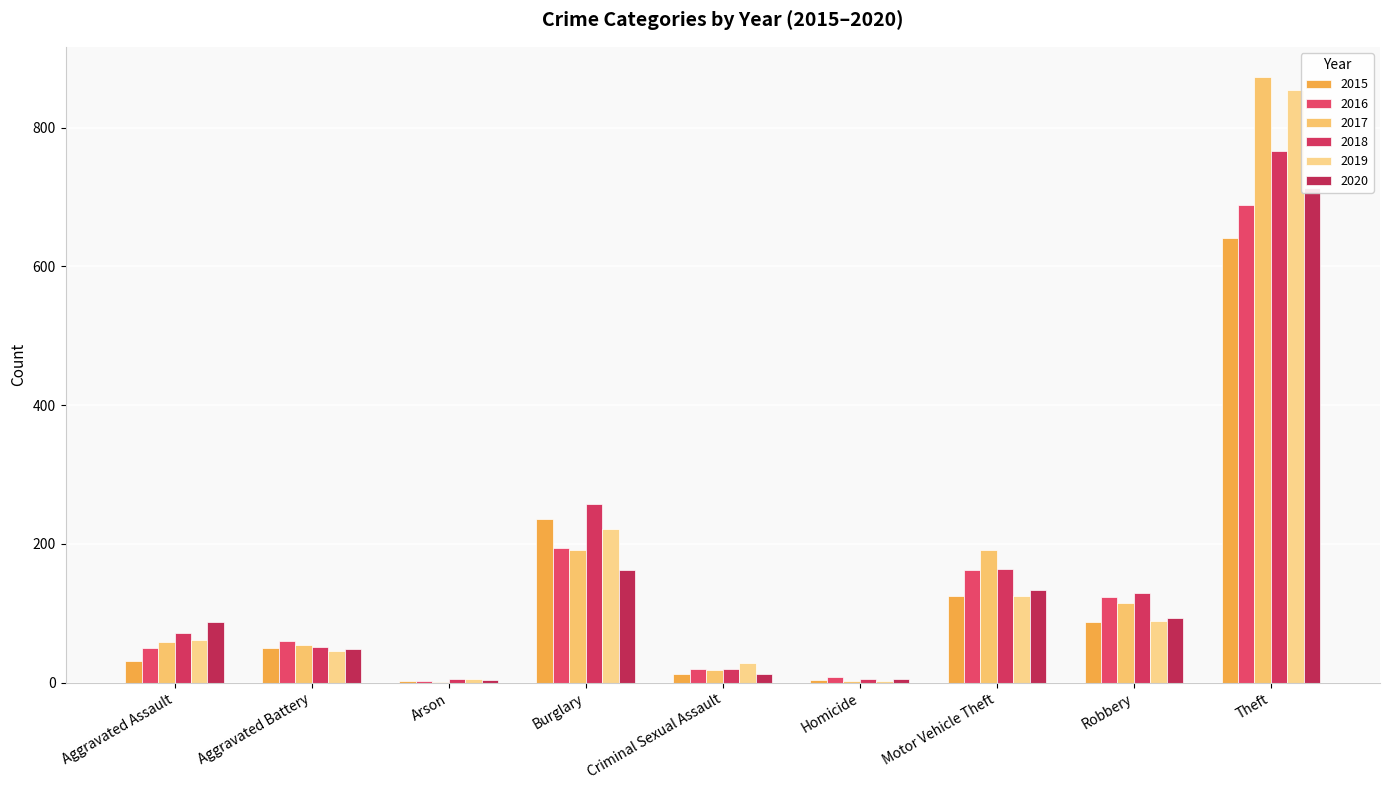

What is the minimum value shown in the chart?

1